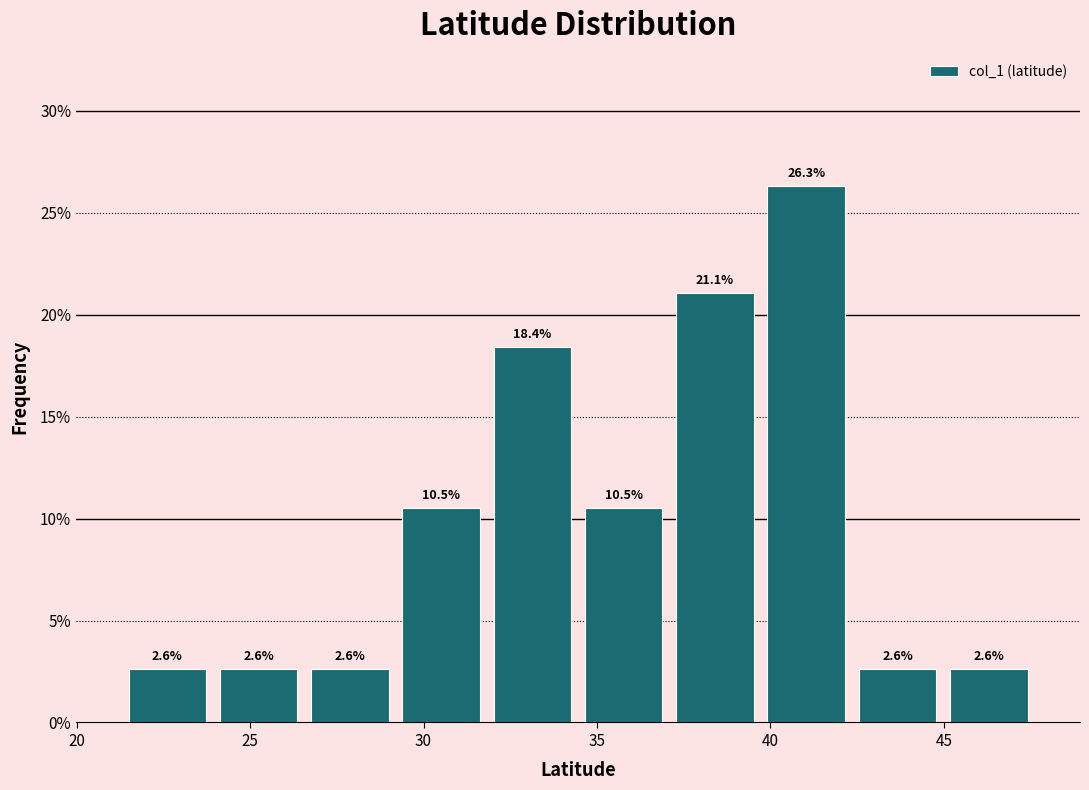

Reading left to right, list every bar in this chart as the range it spans on the x-axis followed by its height. The bar edges are not printed on the chart, so give them approximately, as read against the axis.

21.5 to 24.0: 2.6
24.0 to 26.5: 2.6
26.5 to 29.0: 2.6
29.0 to 32.0: 10.5
32.0 to 34.5: 18.4
34.5 to 37.0: 10.5
37.0 to 39.5: 21.1
39.5 to 42.5: 26.3
42.5 to 45.0: 2.6
45.0 to 47.5: 2.6